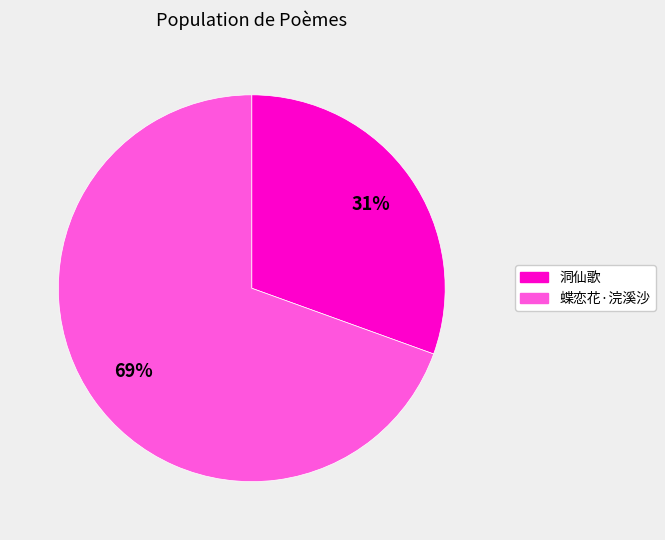

Rank the categories by value from highest to lowest.

蝶恋花·浣溪沙, 洞仙歌